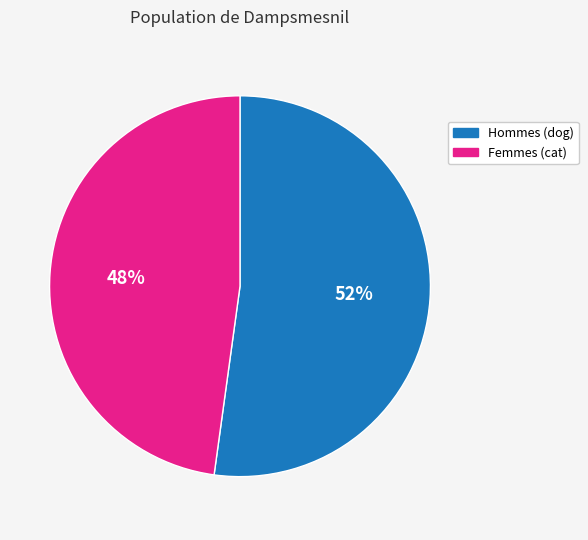

To the nearest percent, what is the average slice percentage?

50%